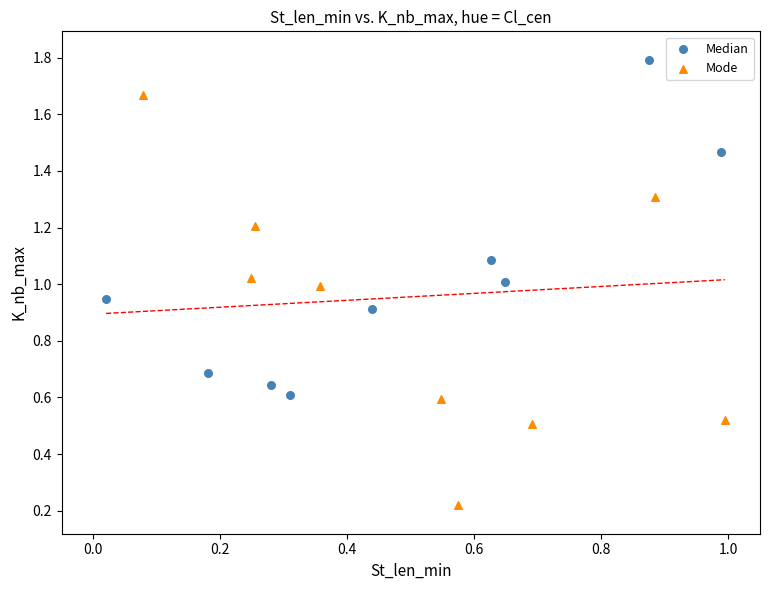

Which series has the widest spread of Y values?

Mode